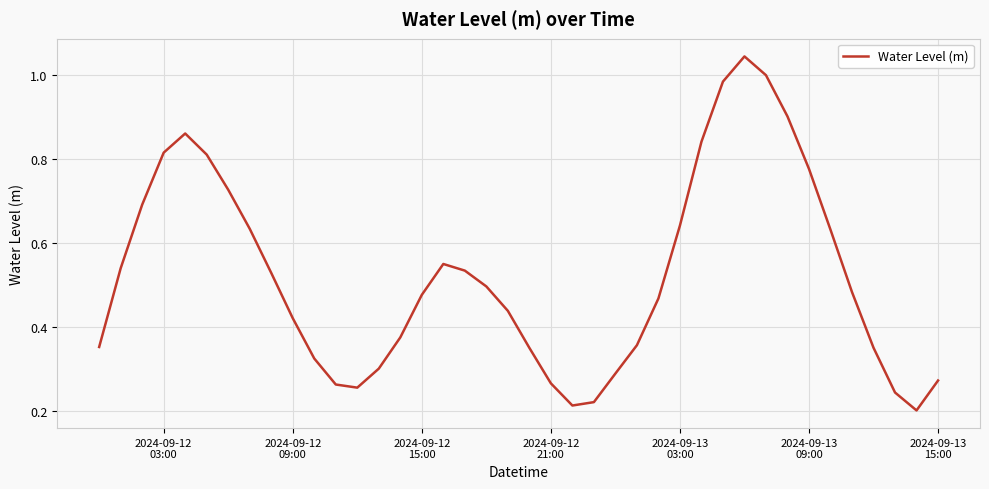

How many lines are shown in the chart?

1